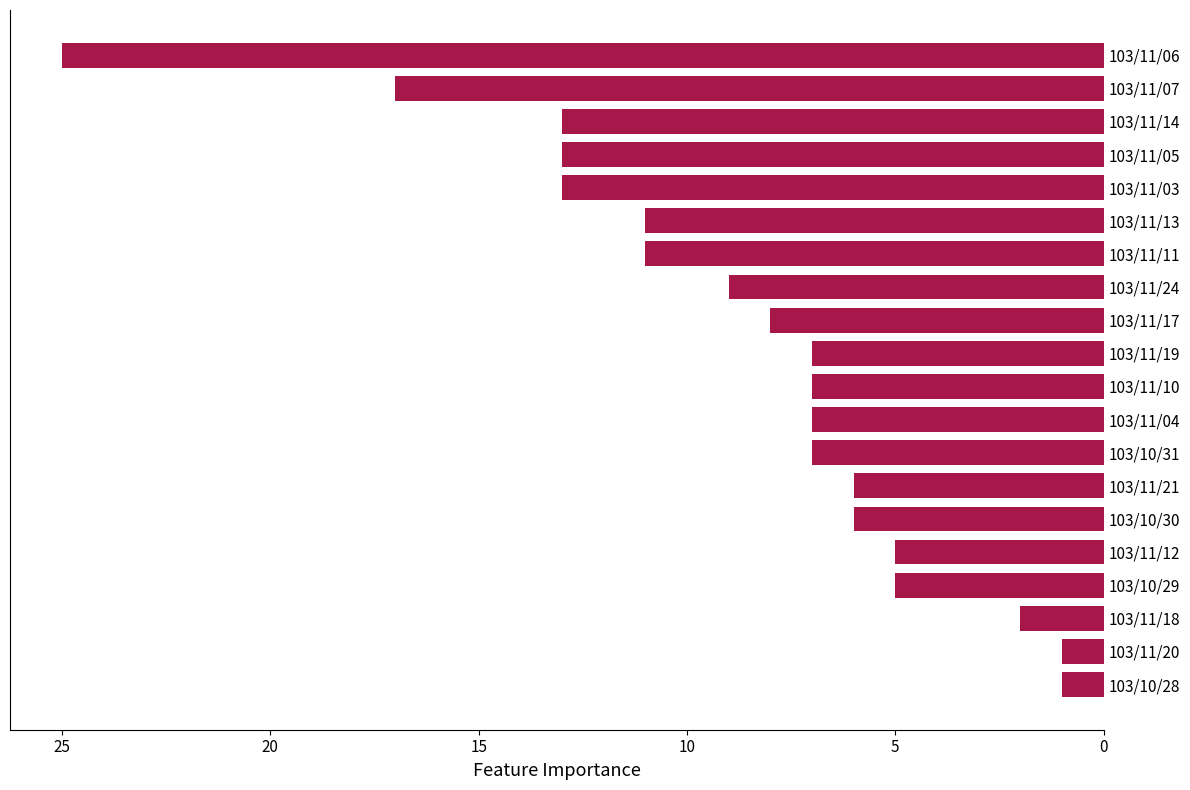

What is the sum of all values?

174